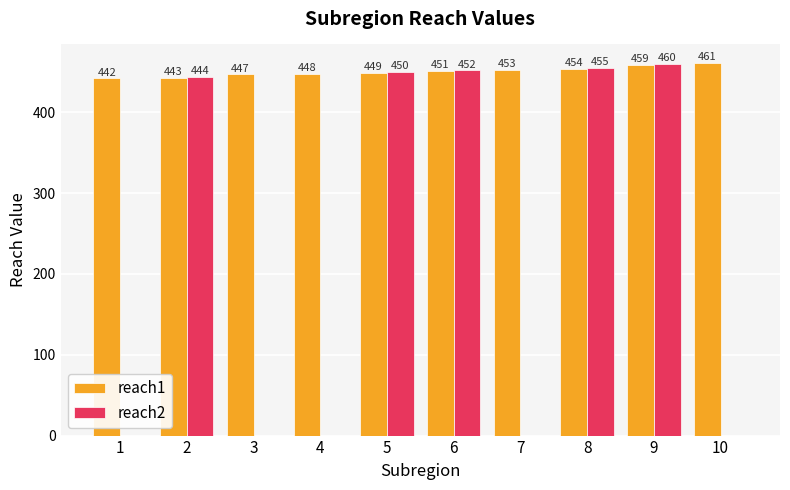

Reading right to left, list all the values displayed in this chart.

reach1: 10=461	9=459	8=454	7=453	6=451	5=449	4=448	3=447	2=443	1=442
reach2: 10=0	9=460	8=455	7=0	6=452	5=450	4=0	3=0	2=444	1=0